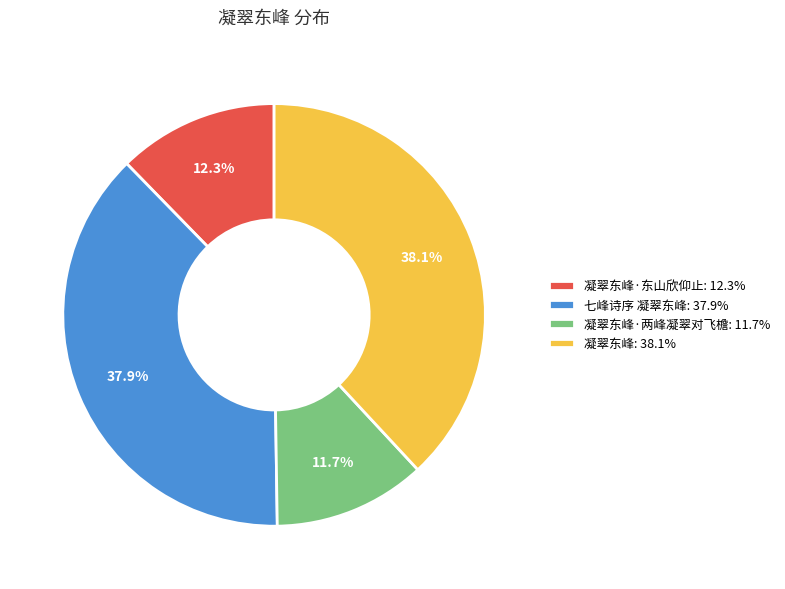

Is there a majority slice in this chart?

No